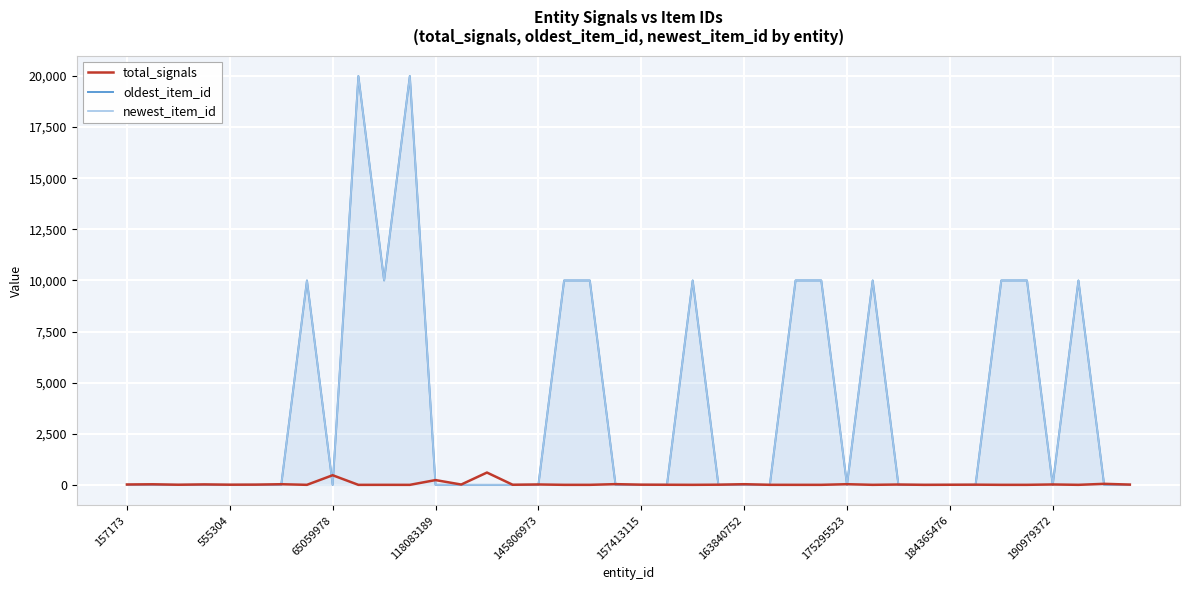

What is the maximum value for oldest_item_id?

20001